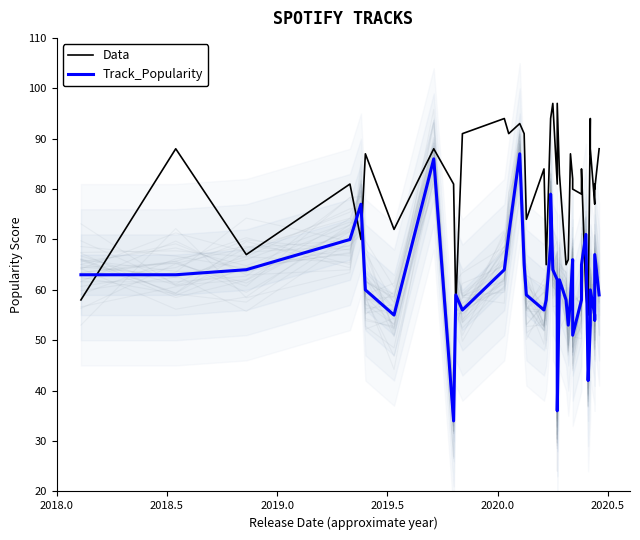

At which label does Track_Popularity first exceed 60?

2018.0